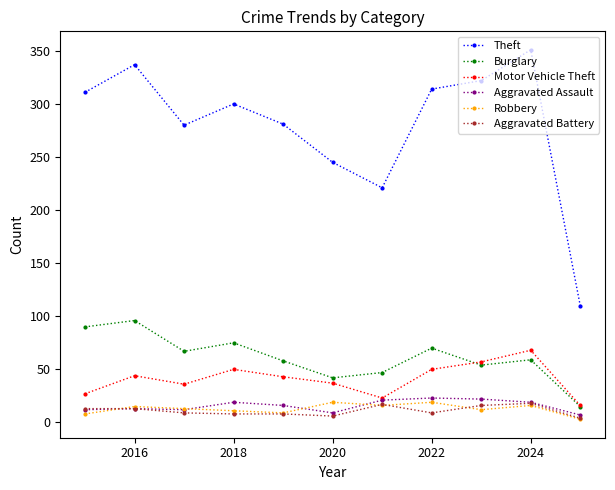

What is the smallest value displayed?

3